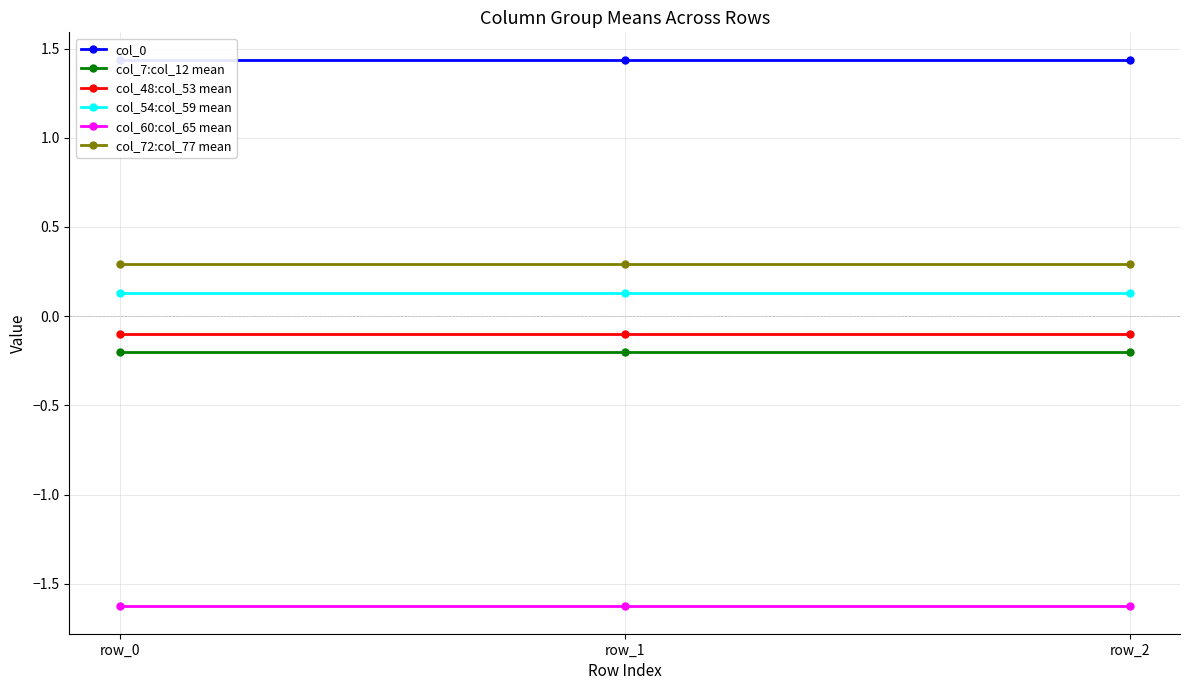

Is the value of col_60:col_65 mean at row_0 greater than the value of col_48:col_53 mean at row_1?

No